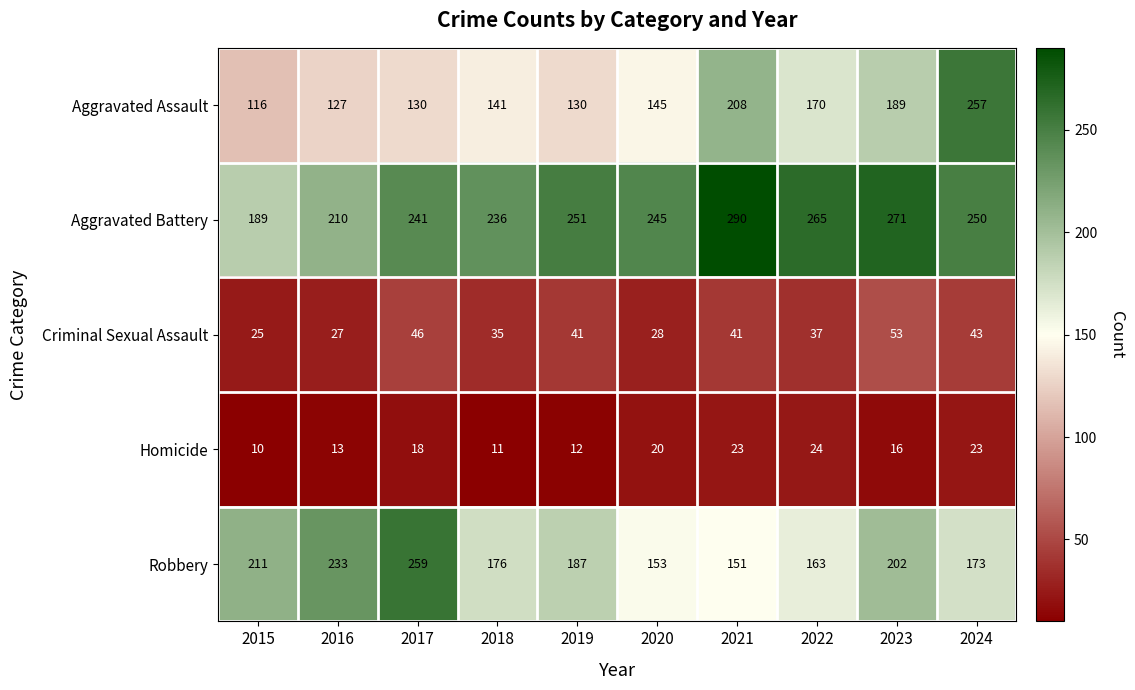

Which label corresponds to the largest value in the chart?

2021